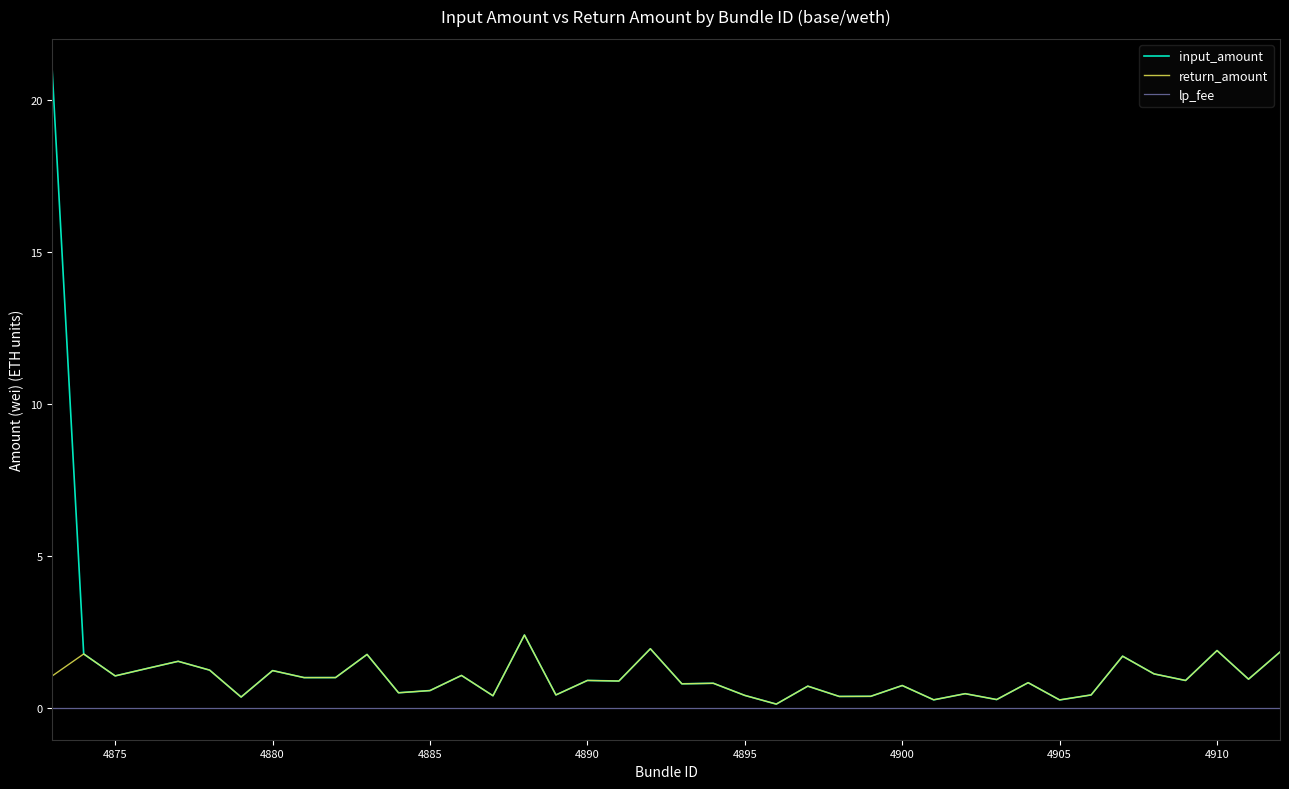

What is the highest value of the return_amount series?

2.4